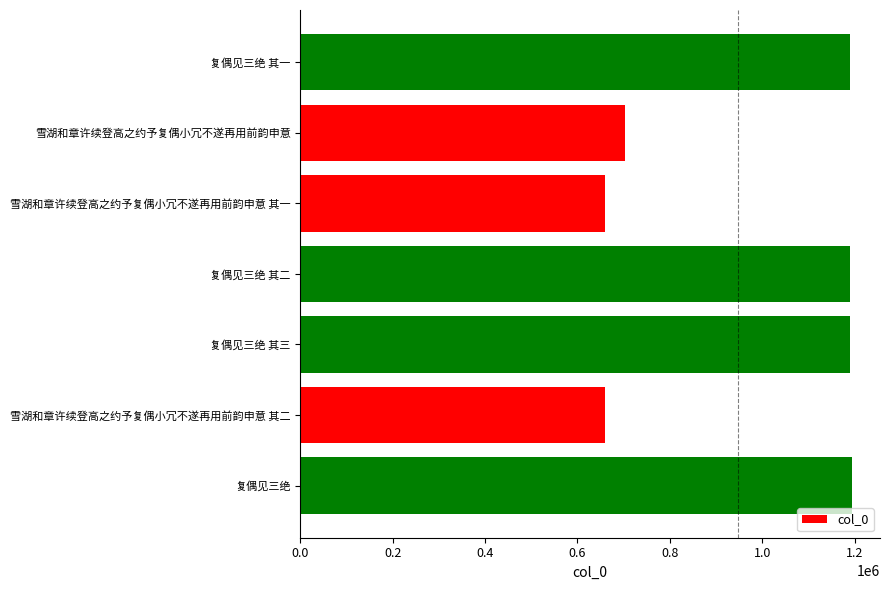

What is the maximum value shown in the chart?

1195438